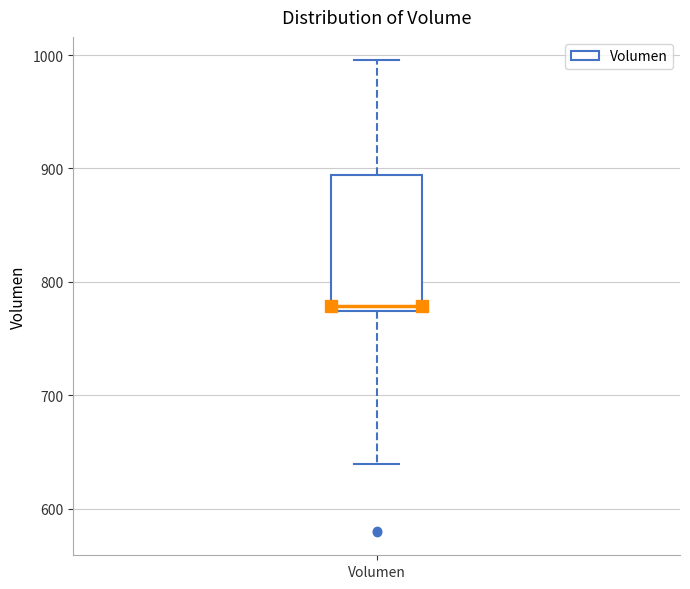

Transcribe this box plot: give where the median line is, the range the box spans, and where the two whiskers end, as read against the y-axis. The values are not printed on the chart, so give them approximately, as read against the axis.

median 780, box 770 to 890, whiskers 640 to 1000